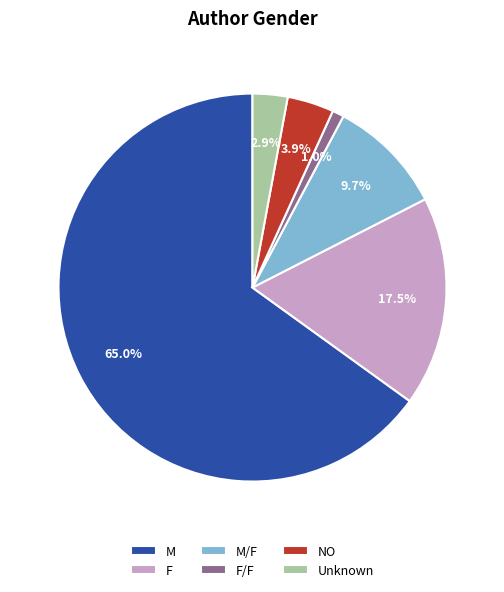

How many segments does this pie chart have?

6